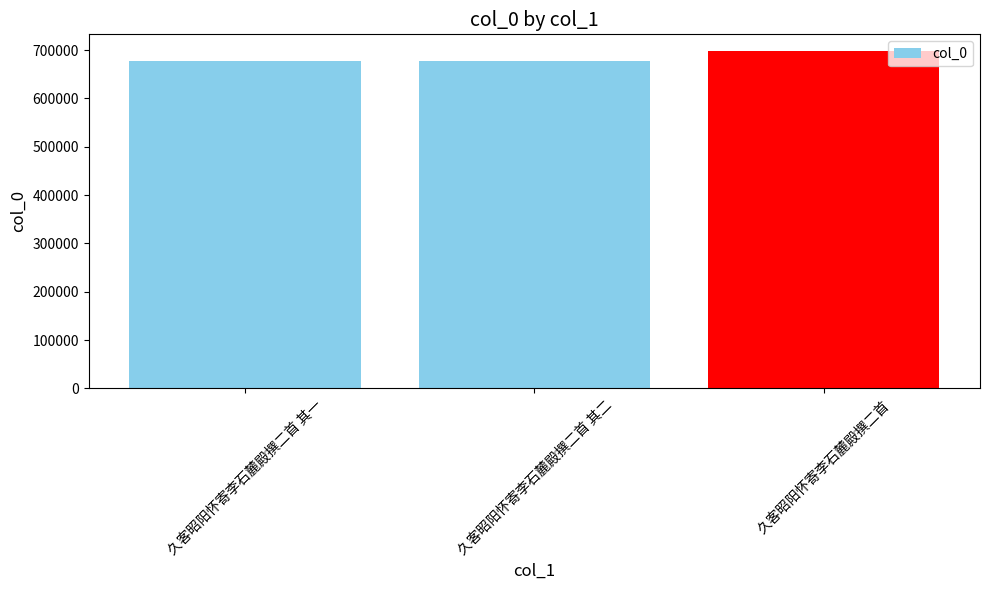

What value does the data have at 久客昭阳怀寄李石麓殿撰二首 其一, to the nearest 50?

677550